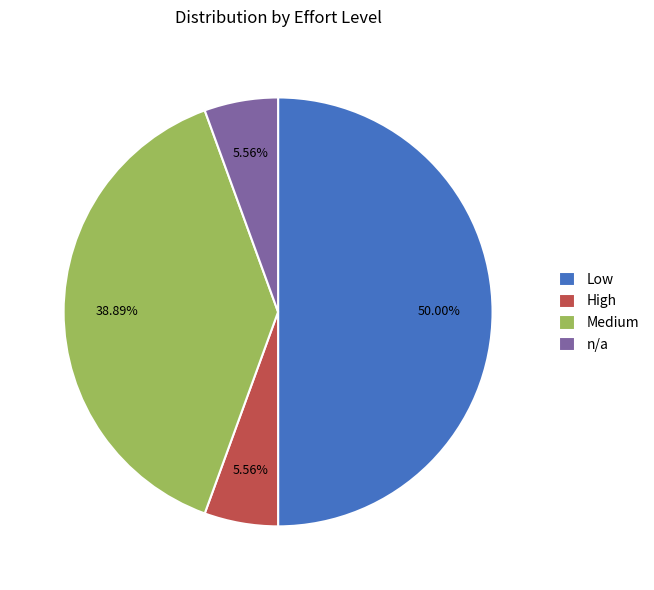

True or false: Medium accounts for 31% of the total.

False